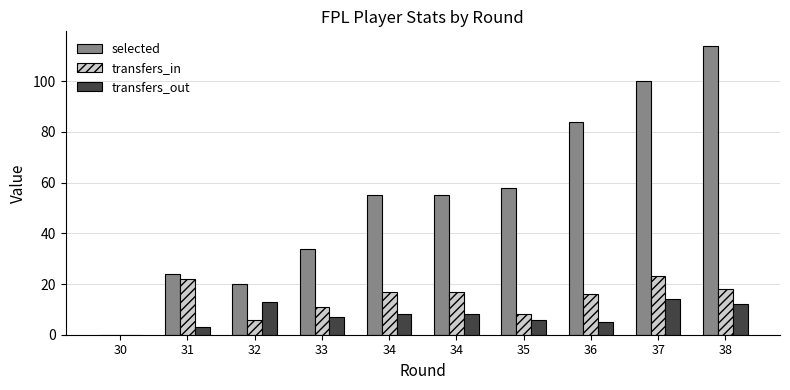

Is it true that selected equals 6 at 32?

False